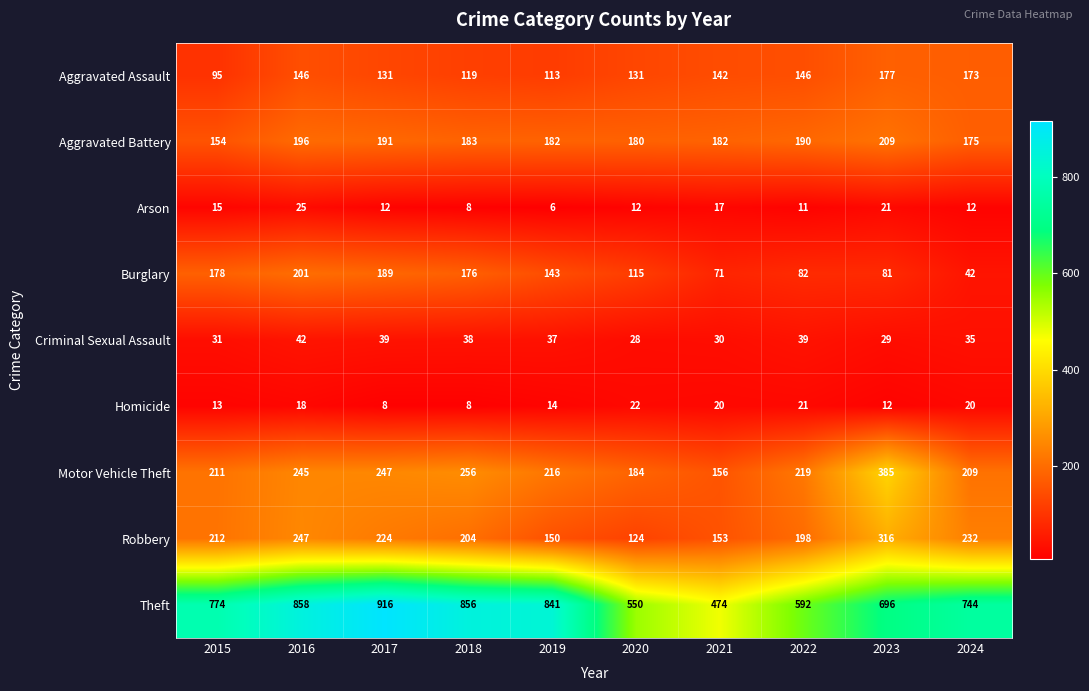

What is the difference between the maximum and minimum values in the Aggravated Assault series?

82